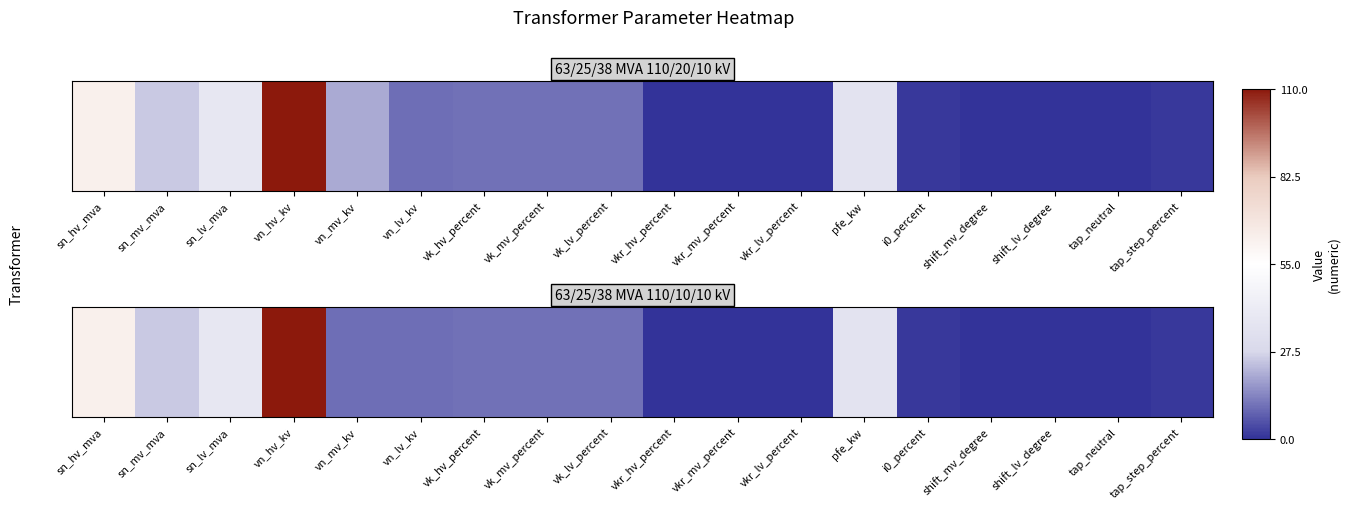

Reading left to right, extract all data points from this chart.

sn_hv_mva=63.0	sn_mv_mva=25.0	sn_lv_mva=38.0	vn_hv_kv=110.0	vn_mv_kv=10.0	vn_lv_kv=10.0	vk_hv_percent=10.4	vk_mv_percent=10.4	vk_lv_percent=10.4	vkr_hv_percent=0.3	vkr_mv_percent=0.3	vkr_lv_percent=0.3	pfe_kw=35.0	i0_percent=0.9	shift_mv_degree=0.0	shift_lv_degree=0.0	tap_neutral=0.0	tap_step_percent=1.2